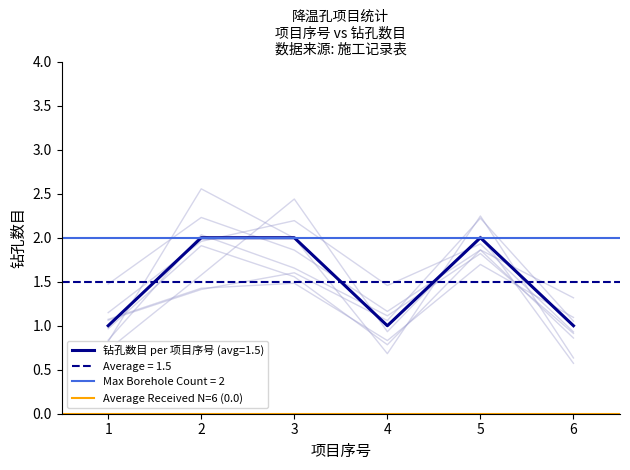

What value does the data have at 4?

1